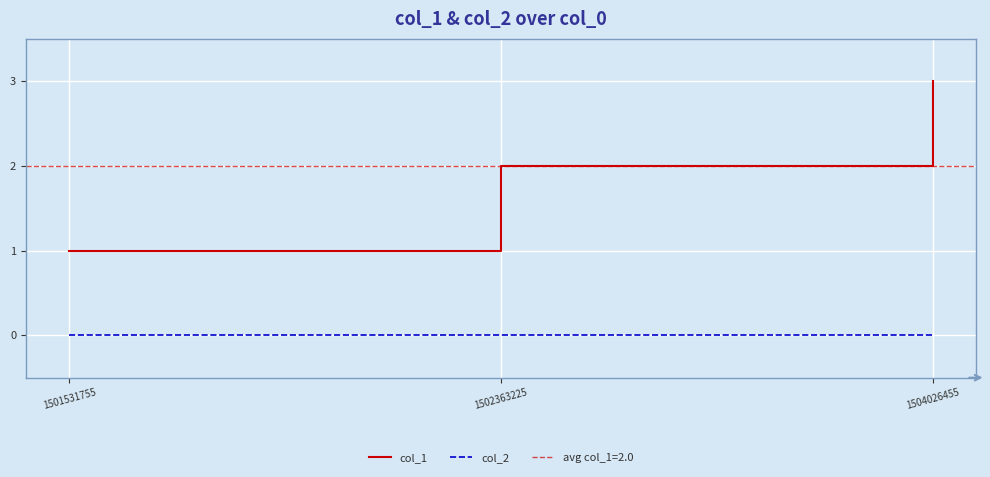

What is the difference between the col_1 values at 1504026455 and 1502363225?

1